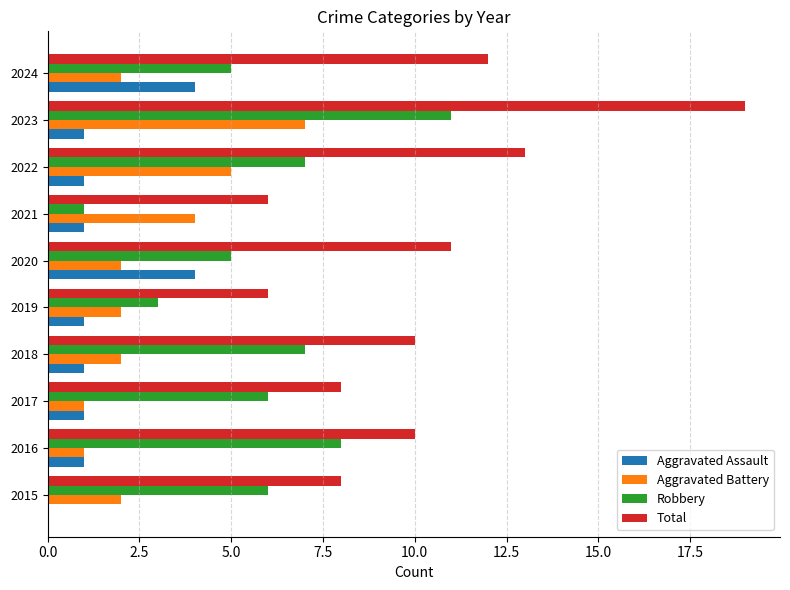

What is the sum of all Aggravated Assault values?

15